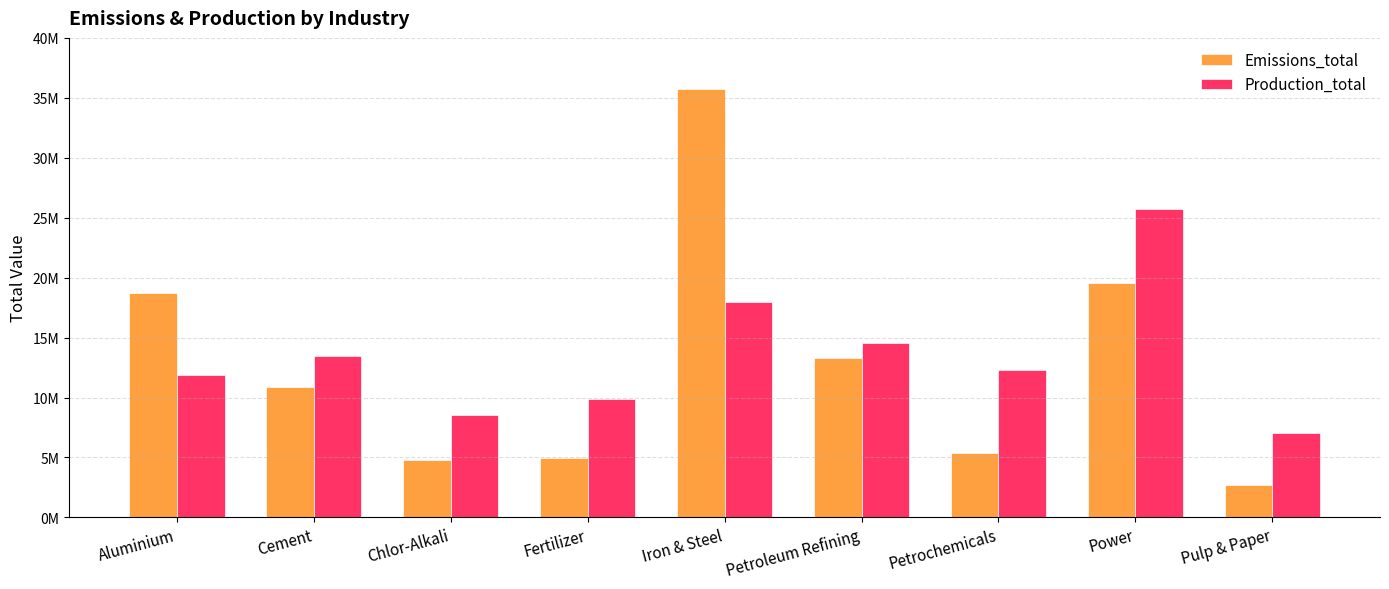

Does the chart contain any negative values?

No